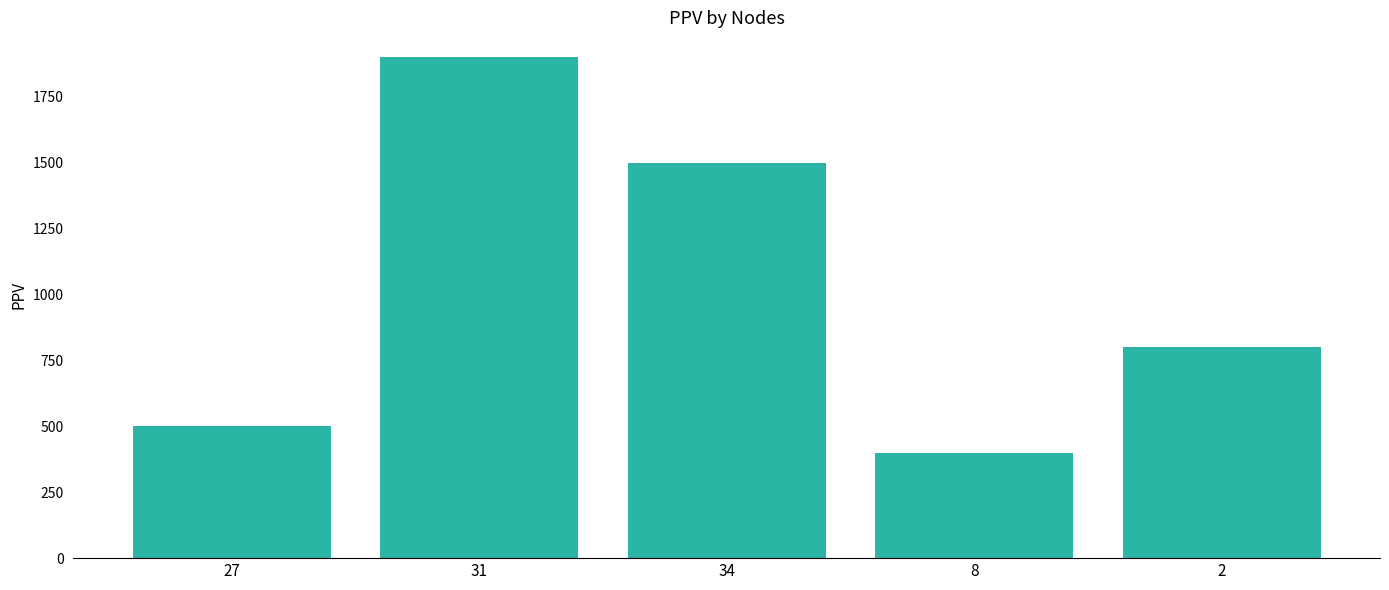

How many data points are less than 800?

2